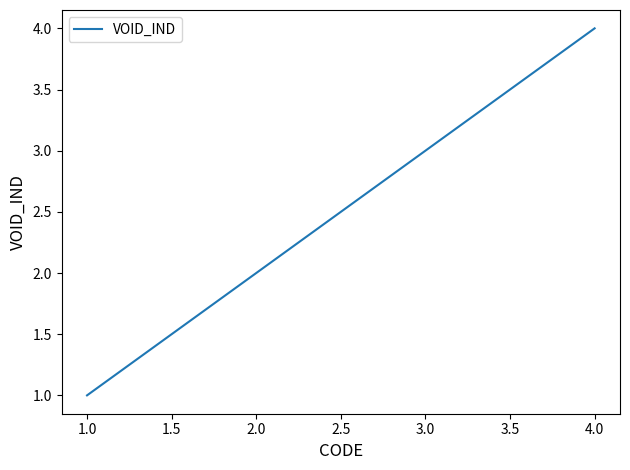

True or false: the data shows 2 at 2.0.

True